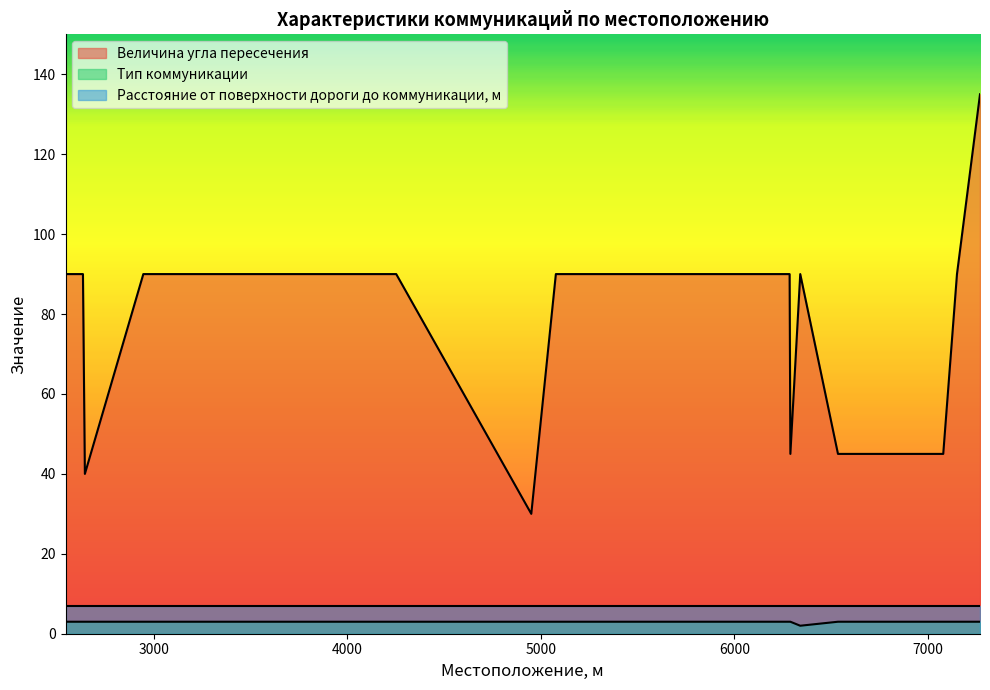

What is the minimum value for Величина угла пересечения?

30